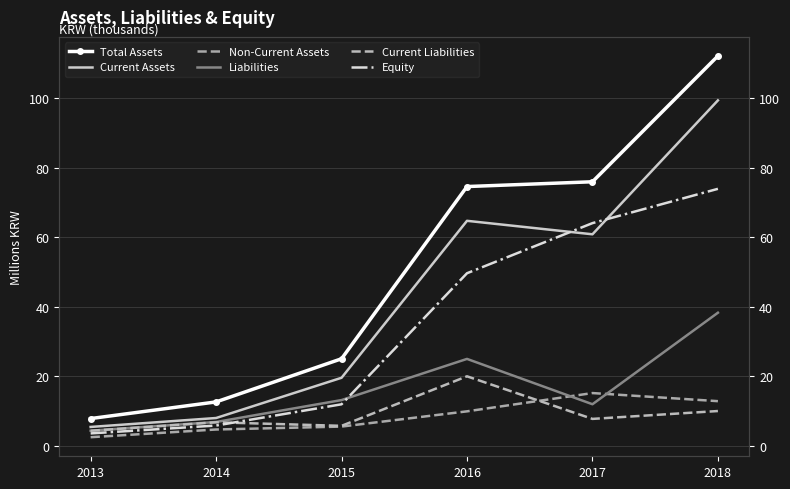

Reading right to left, what are all the values shown in this chart?

Total Assets: 112.2	75.9	74.6	25.0	12.6	7.8
Current Assets: 99.4	60.8	64.7	19.5	7.9	5.4
Non-Current Assets: 12.8	15.1	9.9	5.5	4.6	2.4
Liabilities: 38.3	11.9	25.0	13.1	6.8	4.3
Current Liabilities: 10.0	7.7	19.9	5.7	6.7	4.3
Equity: 73.9	64.0	49.6	11.9	5.8	3.5